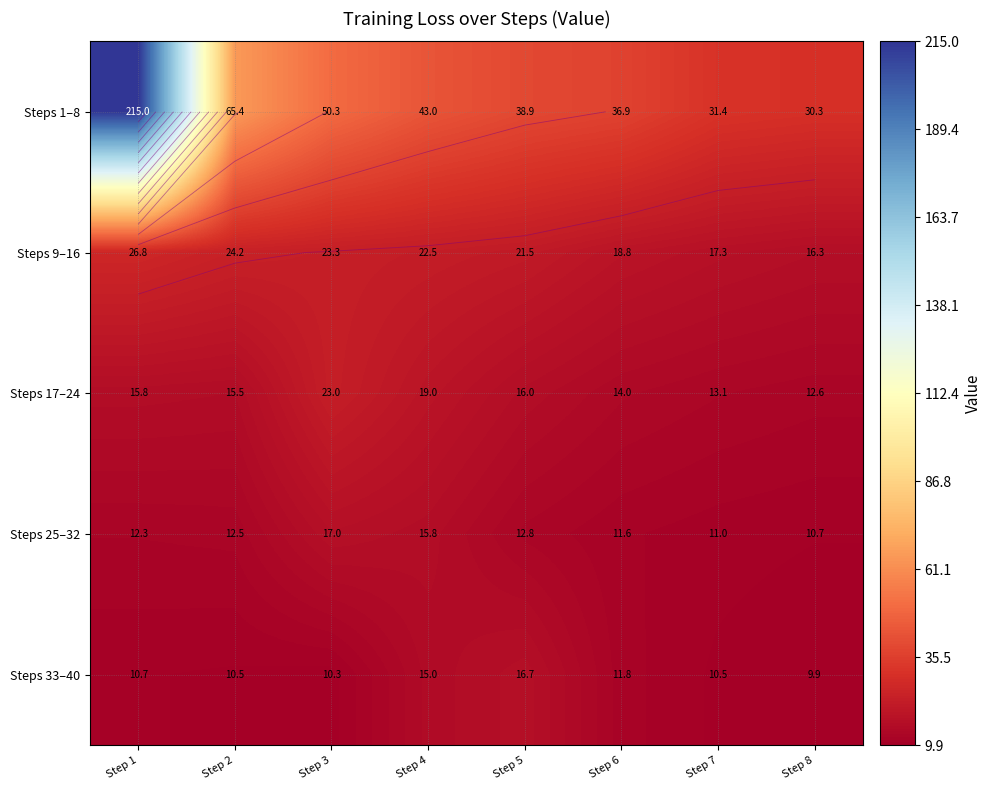

At which label does Steps 33–40 reach its peak?

Step 5